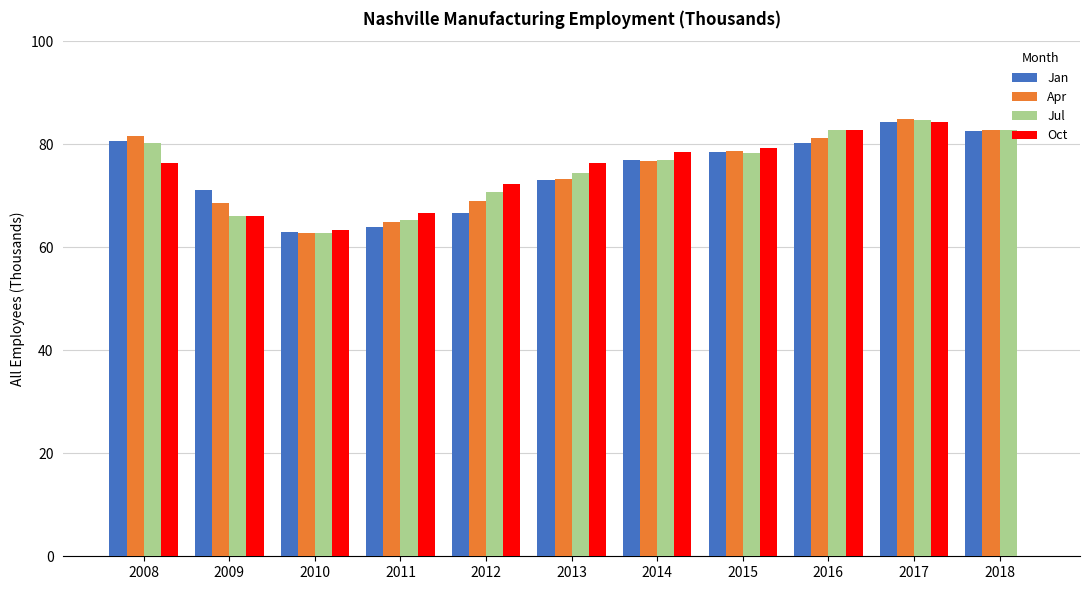

What is the total value across all series at 2013?

297.2